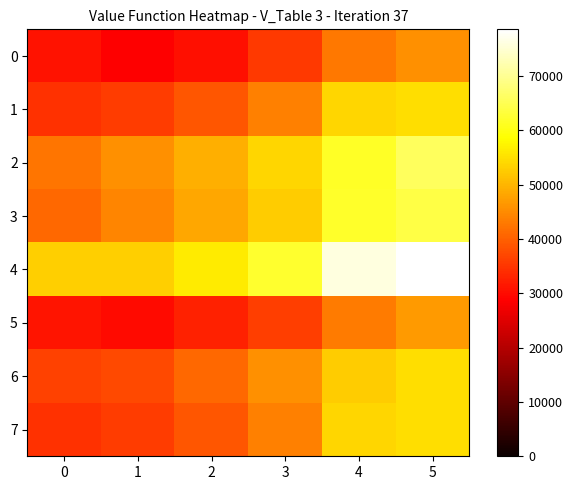

Count the number of data series in this chart.

8